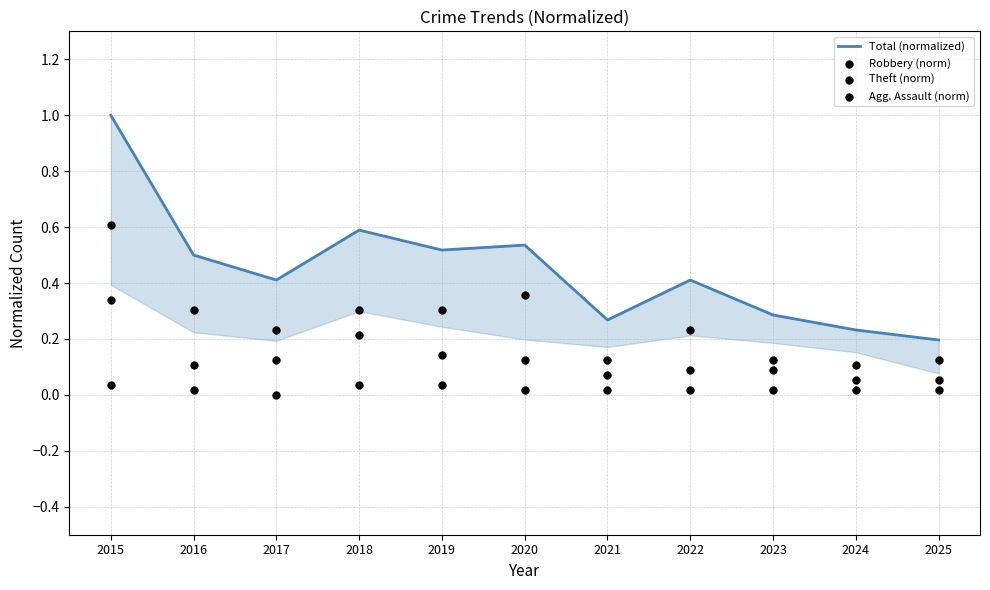

At which category is the sum across all series the highest?

2015